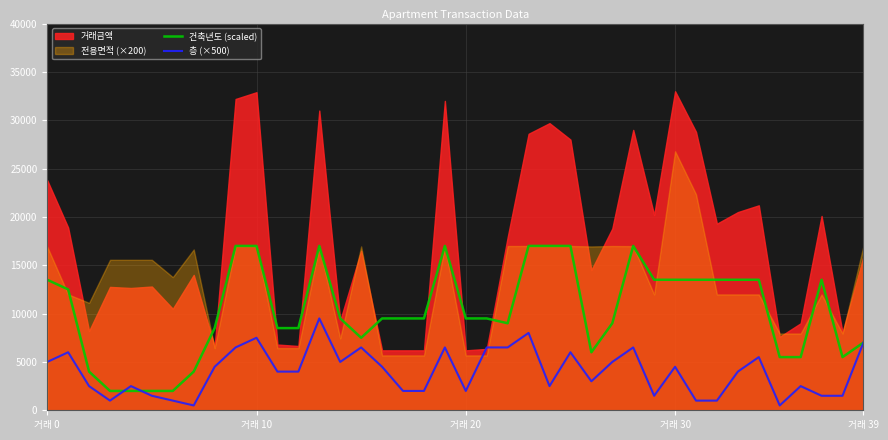

What is the sum of all 층 (×500) values?

159000